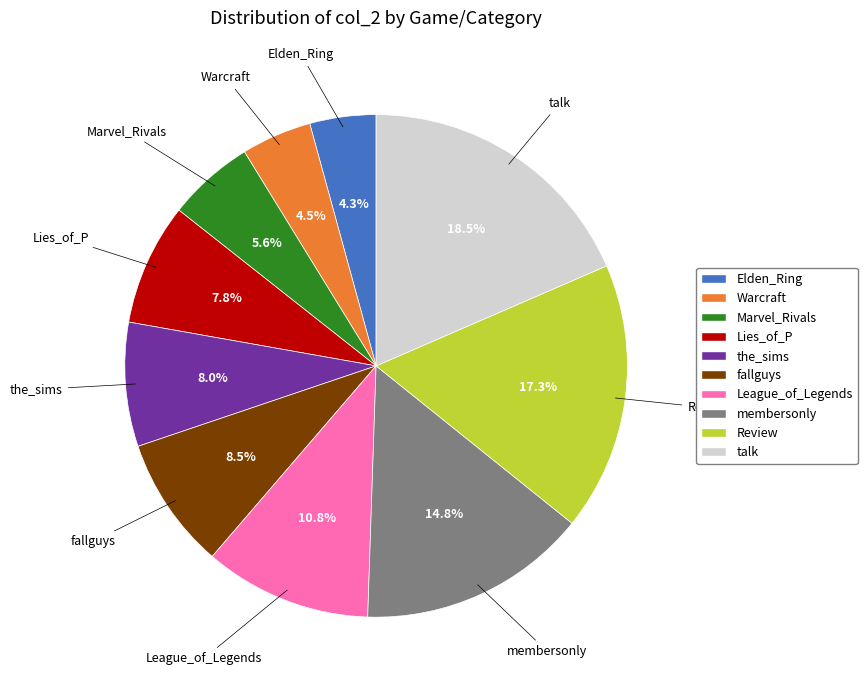

Combined, do Review and League_of_Legends account for over 50%?

No